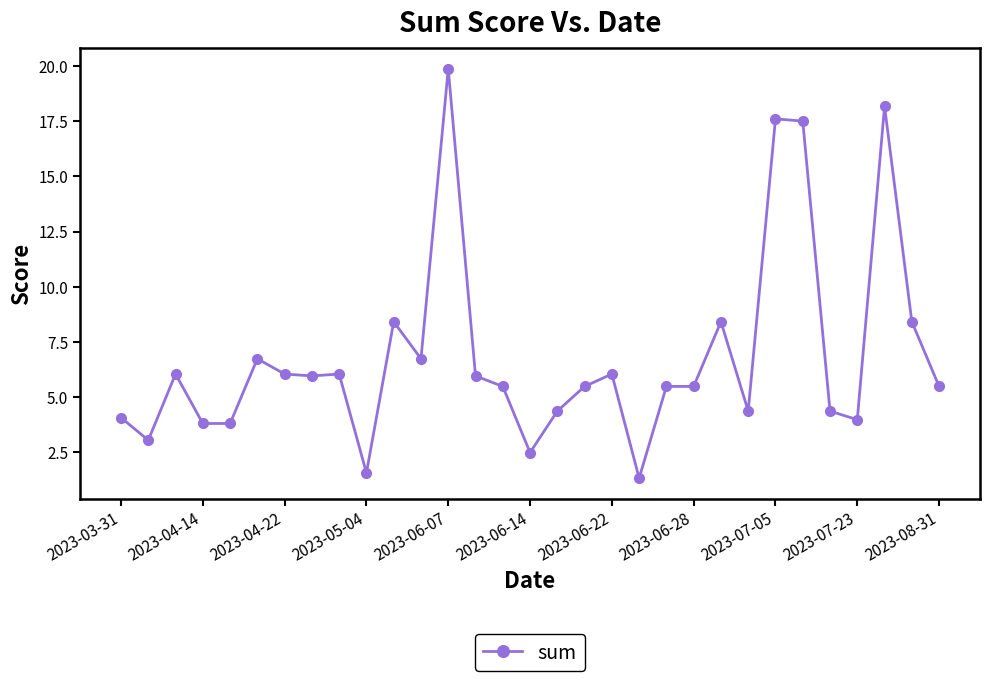

How many values are below 5?

11